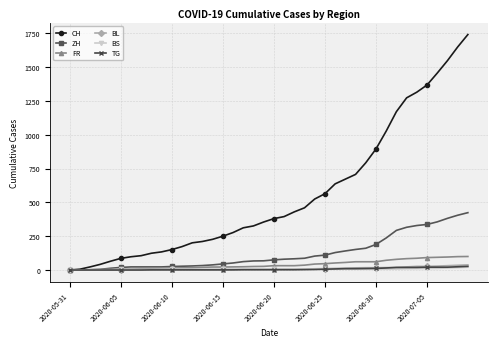

What is the greatest value displayed?

1741